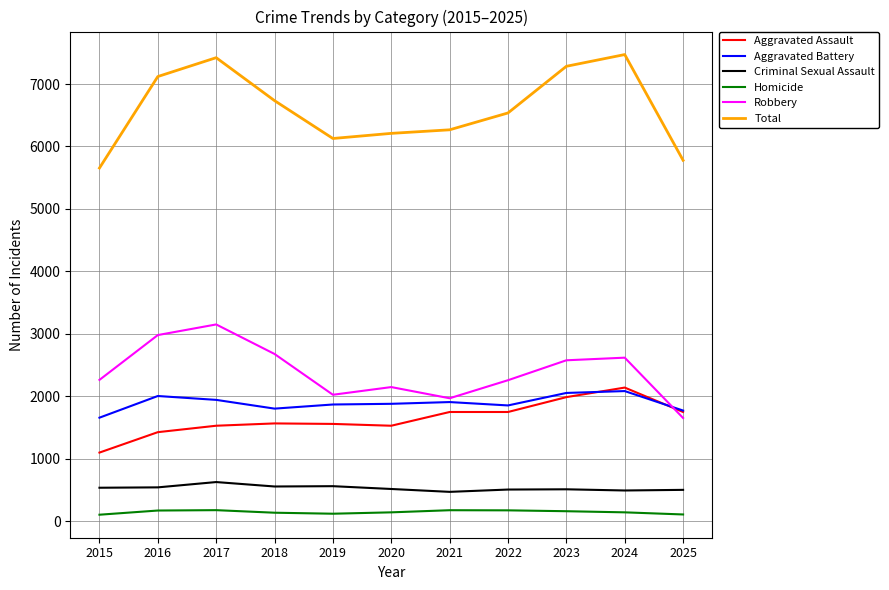

What are all the series names shown in the legend?

Aggravated Assault, Aggravated Battery, Criminal Sexual Assault, Homicide, Robbery, Total